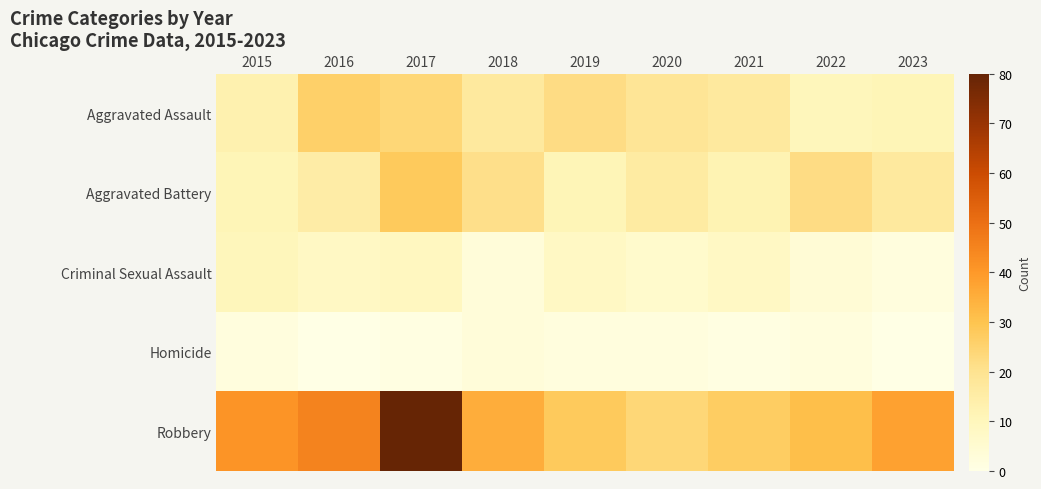

What is the difference between the highest and lowest values at 2022?

29